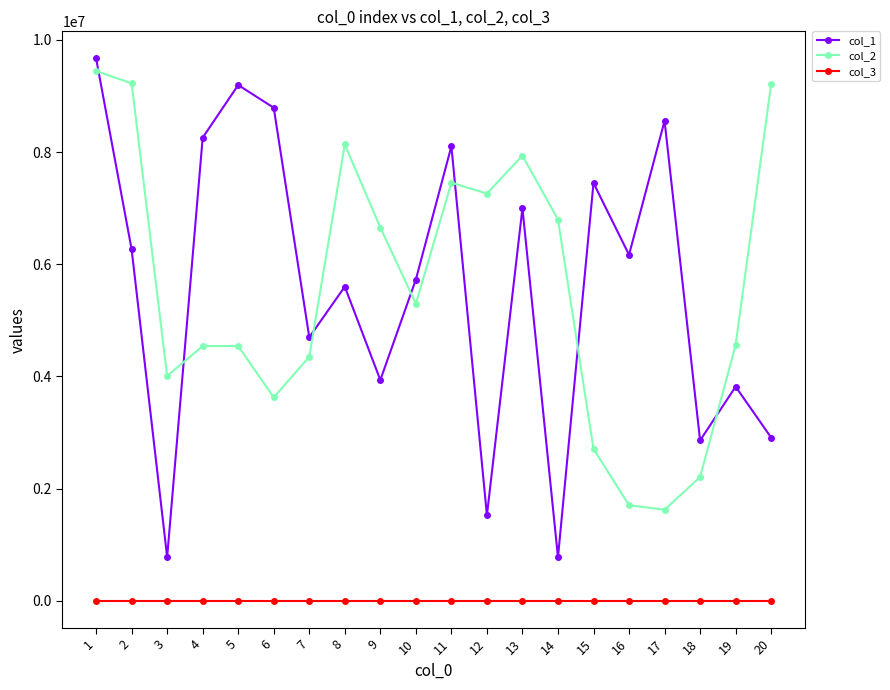

In col_1, how many points are higher than both neighbors (excluding endpoints)?

7